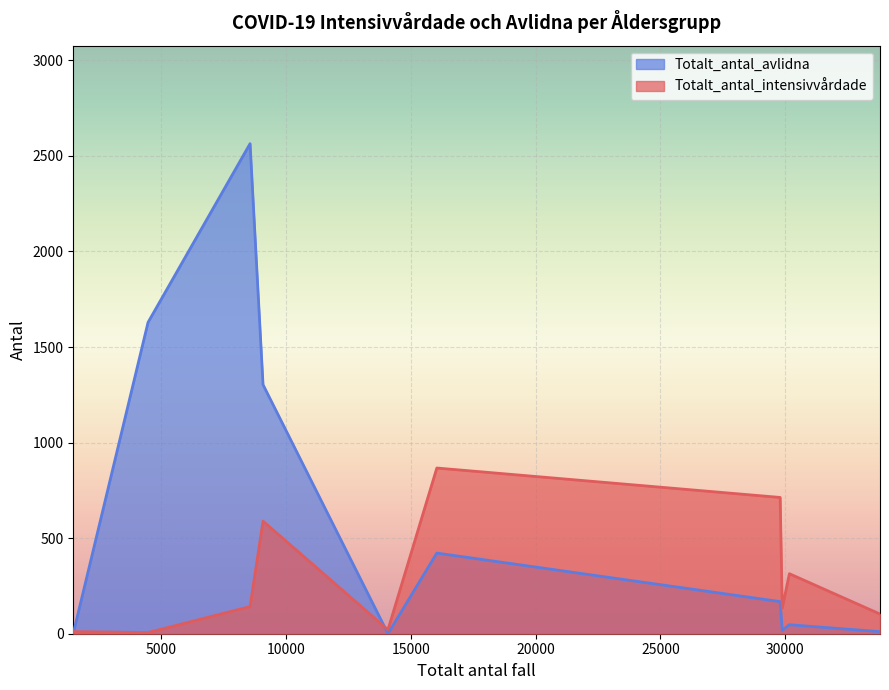

How many series are shown in this chart?

2